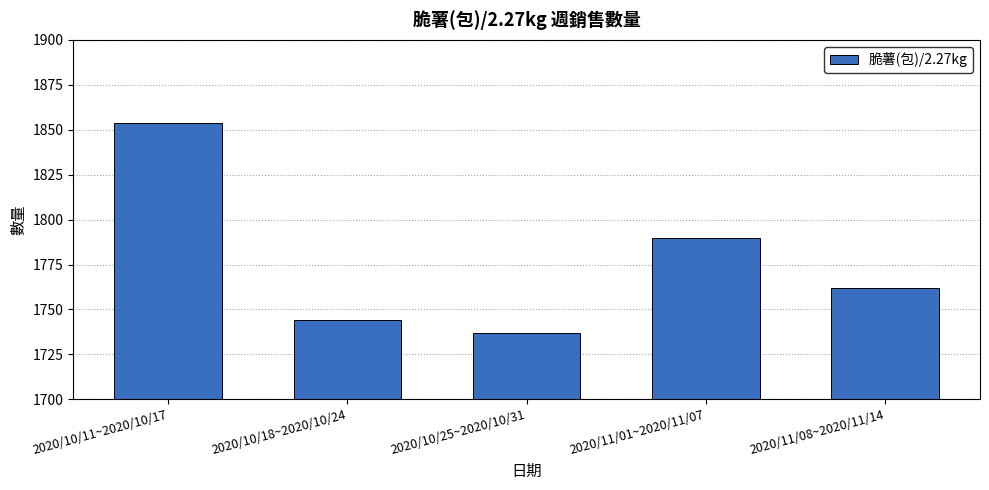

What is the value of the 1st bar from the left?

1854